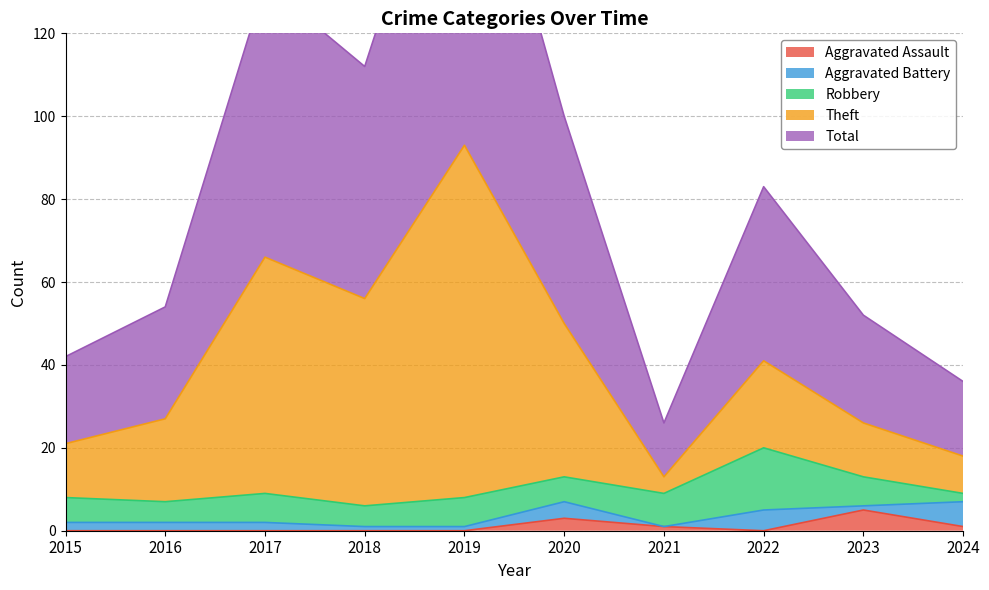

The value of Total at 2022 is 133. True or false?

False